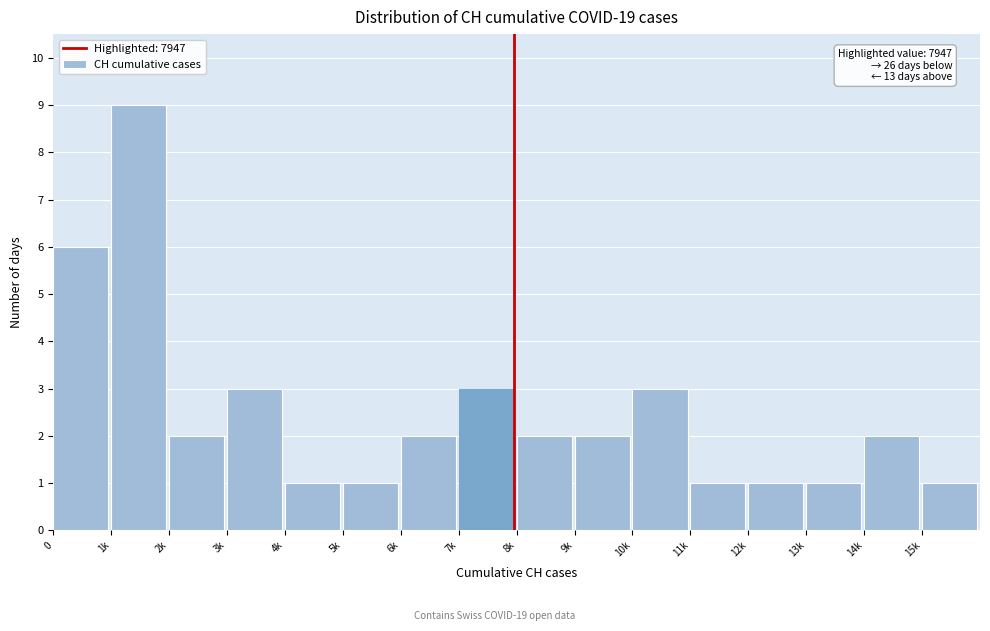

Reading left to right, extract all data points from this chart.

0=6	1k=9	2k=2	3k=3	4k=1	5k=1	6k=2	7k=3	8k=2	9k=2	10k=3	11k=1	12k=1	13k=1	14k=2	15k=1